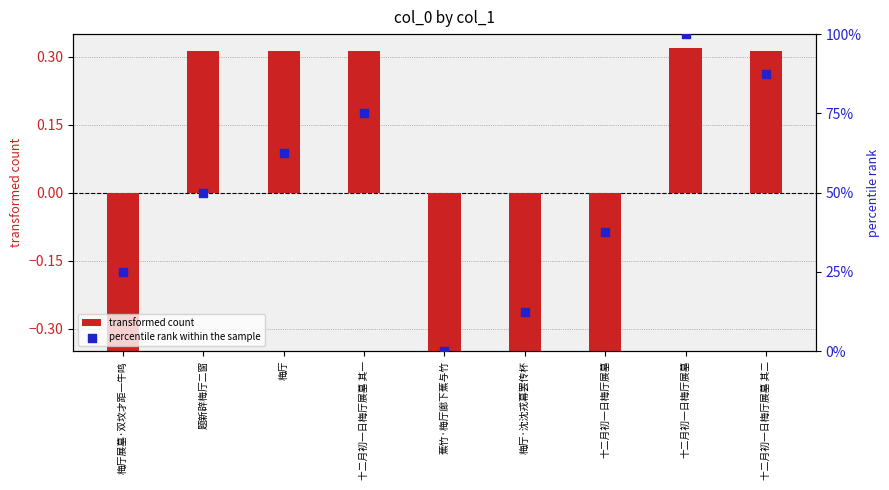

Which series contains the highest Y value?

percentile rank within the sample